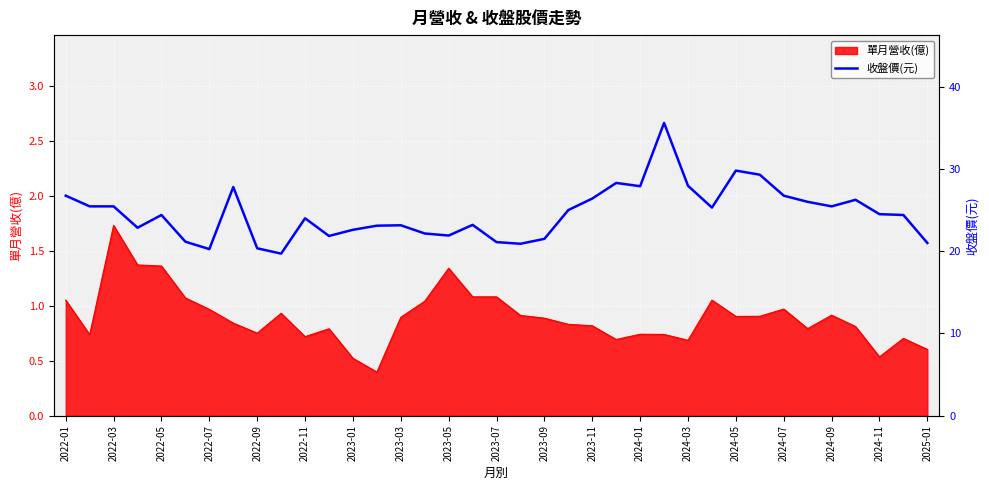

Count the number of values greater than 24.

20